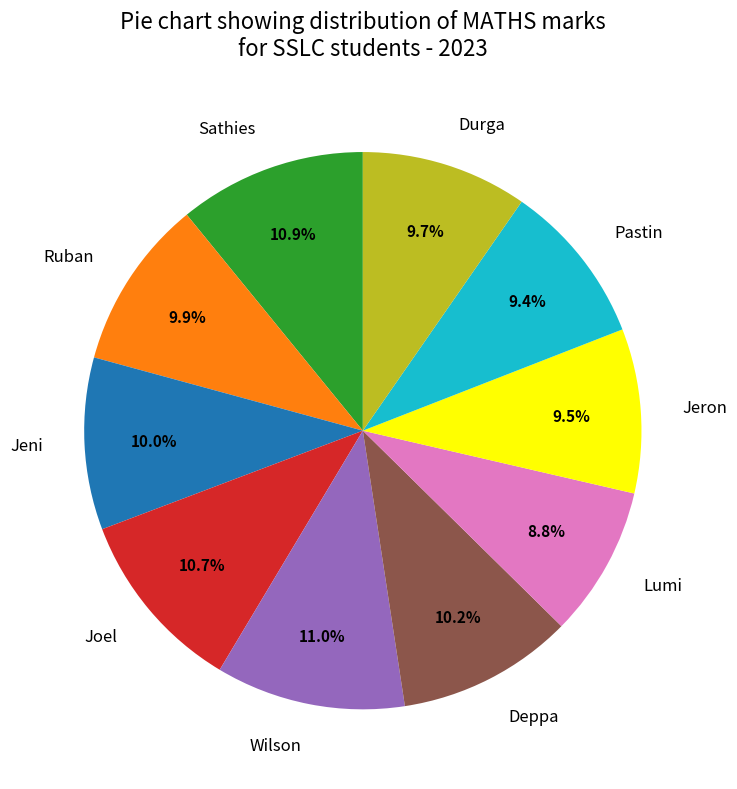

What portion of the pie excludes Sathies?

89.1%